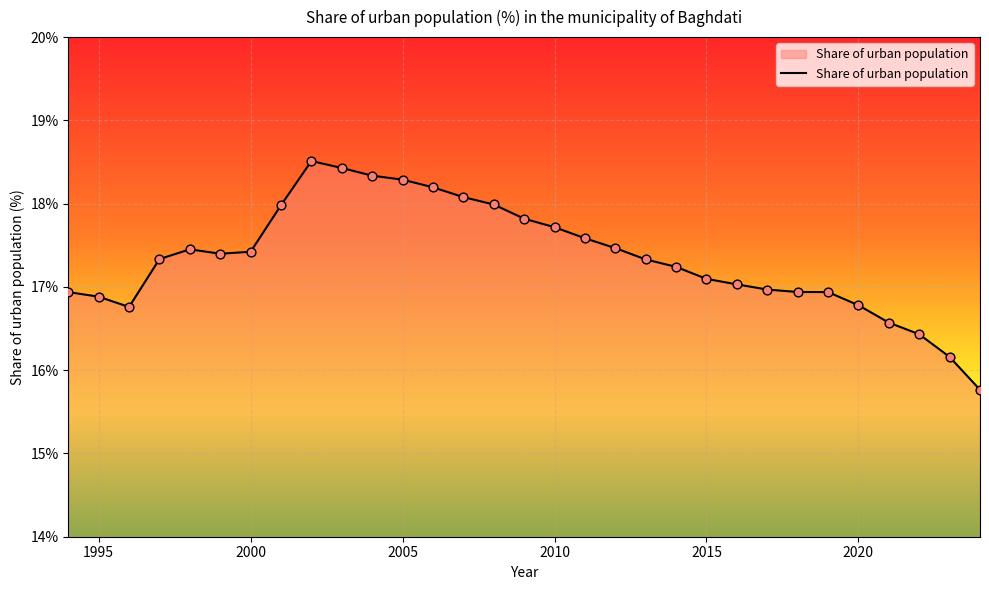

What is the maximum value shown in the chart?

18.5